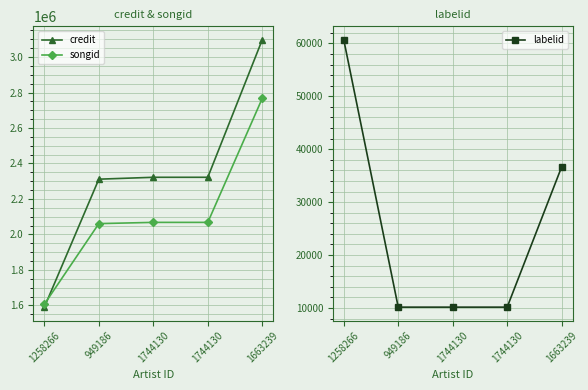

What is the label of the 4th point from the right?

949186